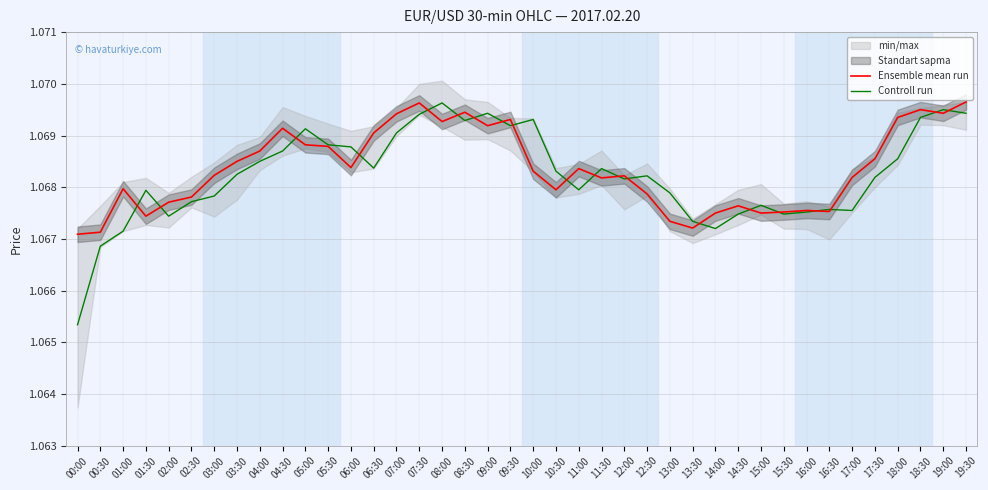

True or false: Controll run and Ensemble mean run cross at least once.

True